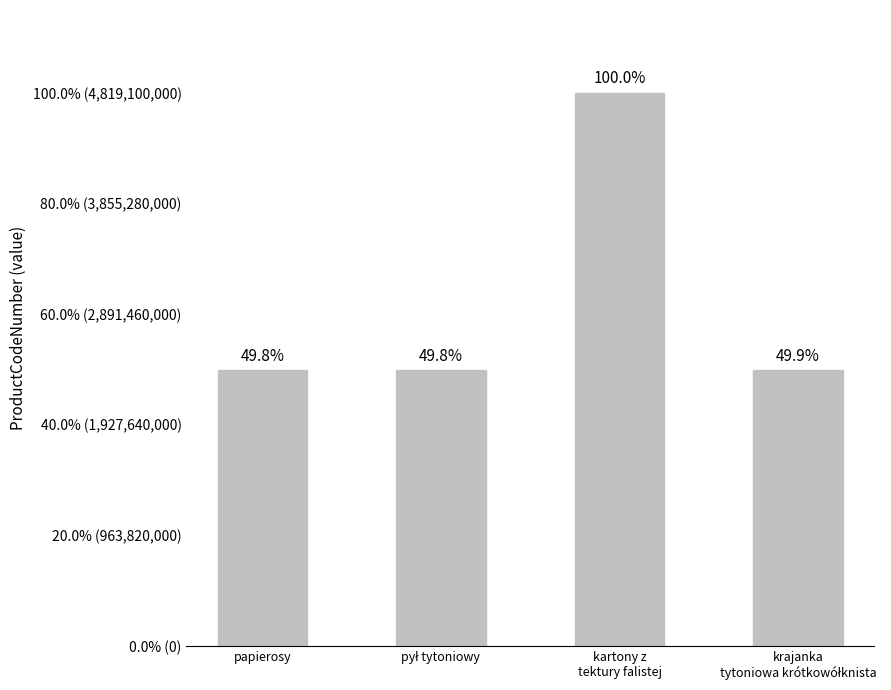

What is the ratio of the value at krajanka
tytoniowa krótkowółknista to the value at papierosy?

1.0